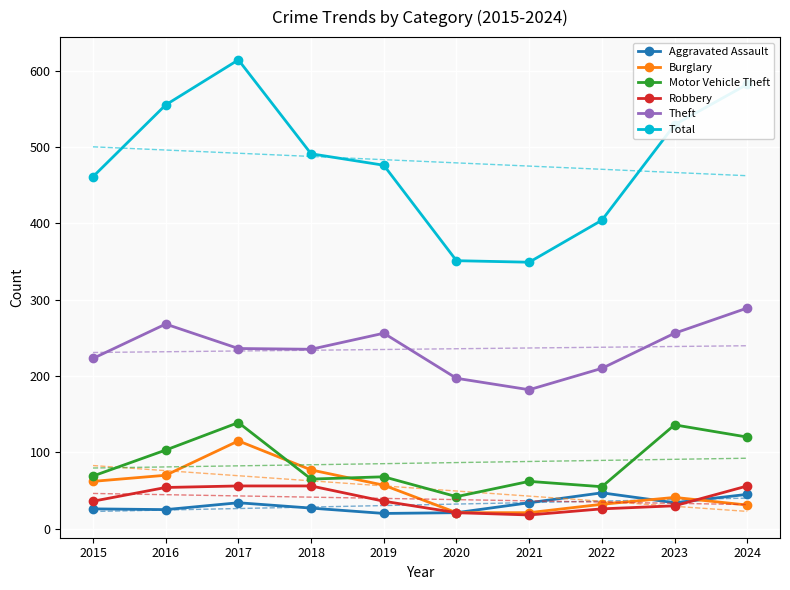

Reading left to right, transcribe all the data shown in this chart.

Aggravated Assault: 2015=26	2016=25	2017=34	2018=27	2019=20	2020=21	2021=34	2022=47	2023=34	2024=45
Burglary: 2015=62	2016=70	2017=115	2018=77	2019=57	2020=21	2021=21	2022=32	2023=41	2024=31
Motor Vehicle Theft: 2015=69	2016=103	2017=139	2018=65	2019=68	2020=42	2021=62	2022=55	2023=136	2024=120
Robbery: 2015=36	2016=54	2017=56	2018=56	2019=36	2020=21	2021=18	2022=26	2023=30	2024=56
Theft: 2015=223	2016=268	2017=236	2018=235	2019=256	2020=197	2021=182	2022=210	2023=256	2024=289
Total: 2015=461	2016=555	2017=614	2018=491	2019=476	2020=351	2021=349	2022=404	2023=529	2024=582